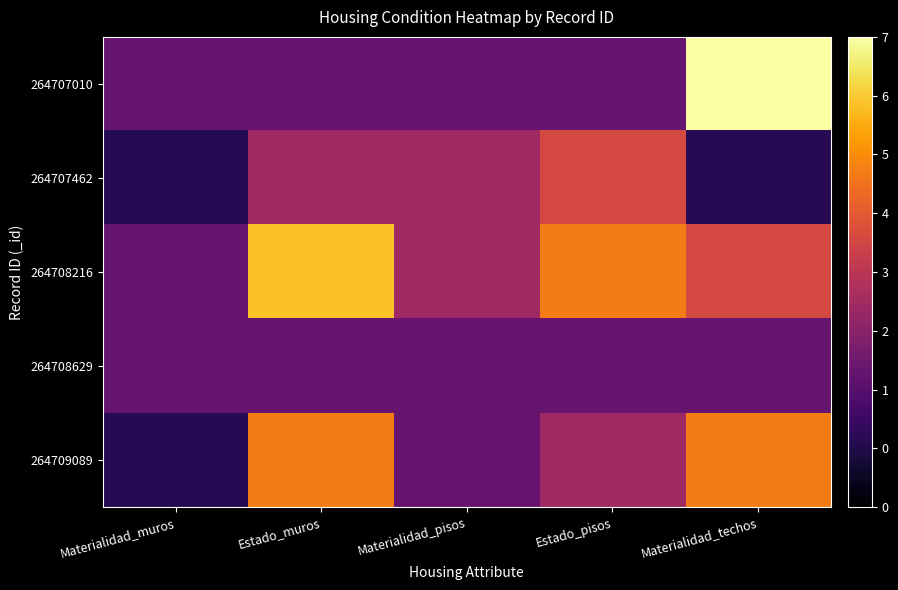

Reading left to right, extract all data points from this chart.

264707010: Materialidad_muros=2	Estado_muros=2	Materialidad_pisos=2	Estado_pisos=2	Materialidad_techos=7
264707462: Materialidad_muros=1	Estado_muros=3	Materialidad_pisos=3	Estado_pisos=4	Materialidad_techos=1
264708216: Materialidad_muros=2	Estado_muros=6	Materialidad_pisos=3	Estado_pisos=5	Materialidad_techos=4
264708629: Materialidad_muros=2	Estado_muros=2	Materialidad_pisos=2	Estado_pisos=2	Materialidad_techos=2
264709089: Materialidad_muros=1	Estado_muros=5	Materialidad_pisos=2	Estado_pisos=3	Materialidad_techos=5